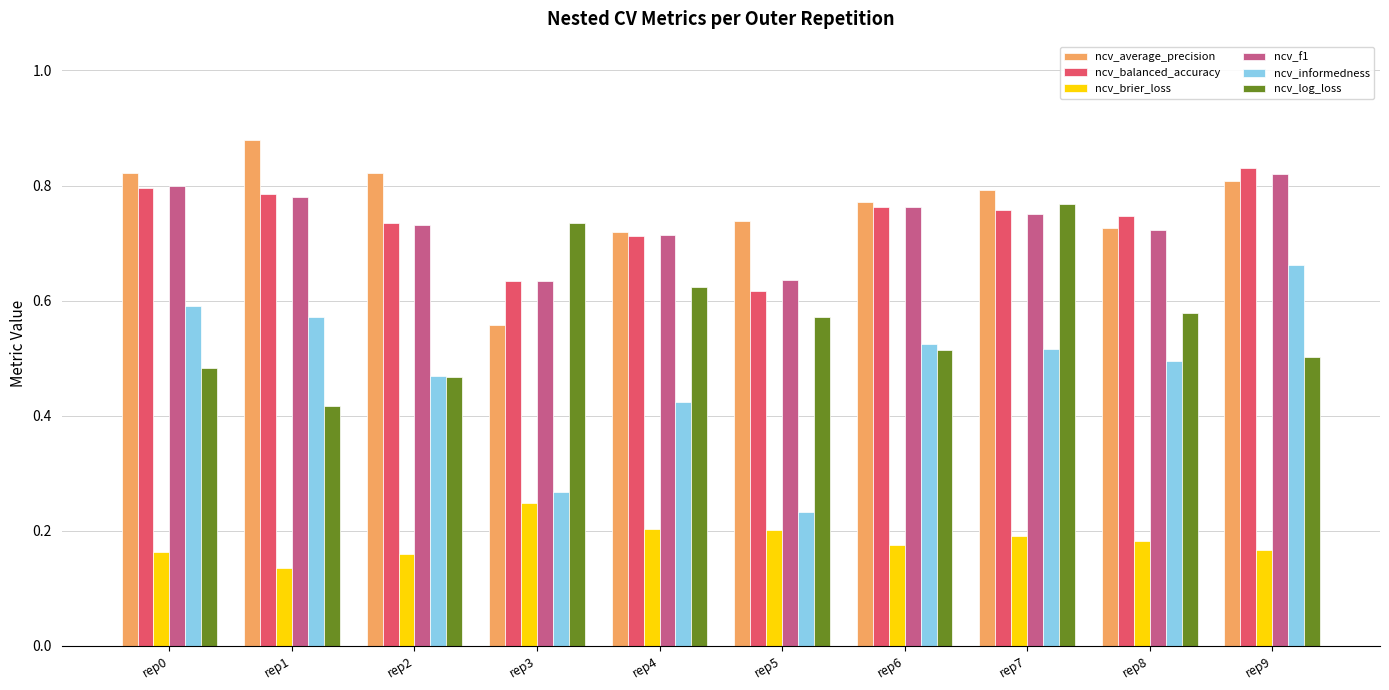

Is the value of ncv_informedness at rep5 greater than the value of ncv_average_precision at rep6?

No